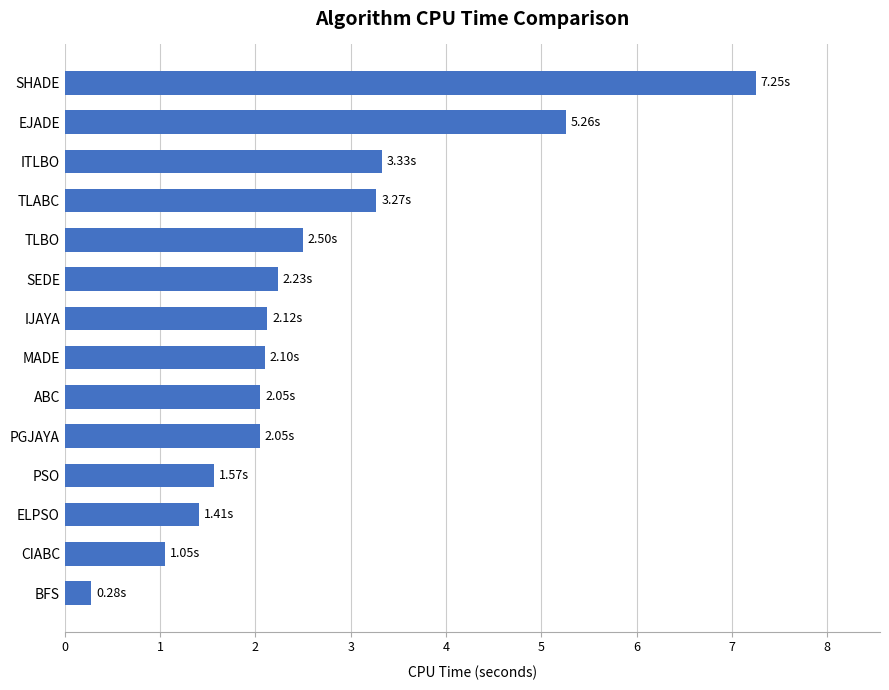

Which category has the highest value across all series?

SHADE